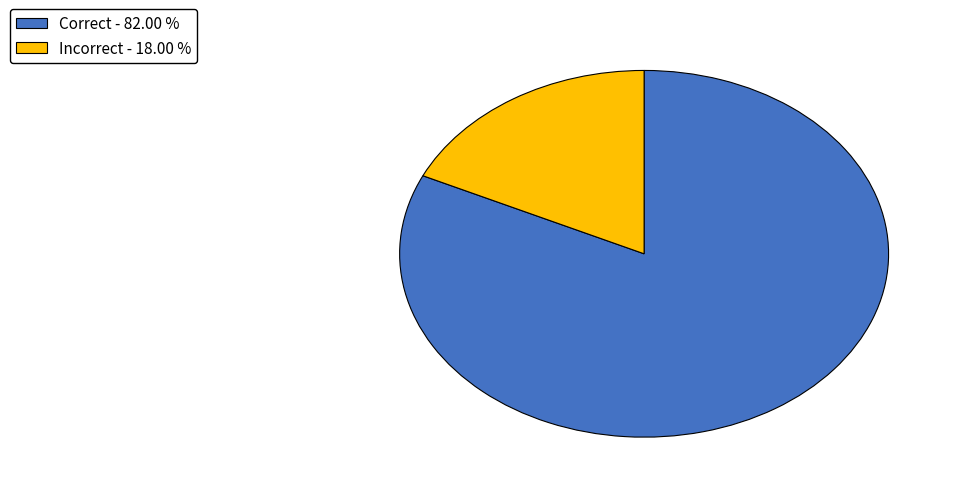

How many slices are in this pie chart?

2